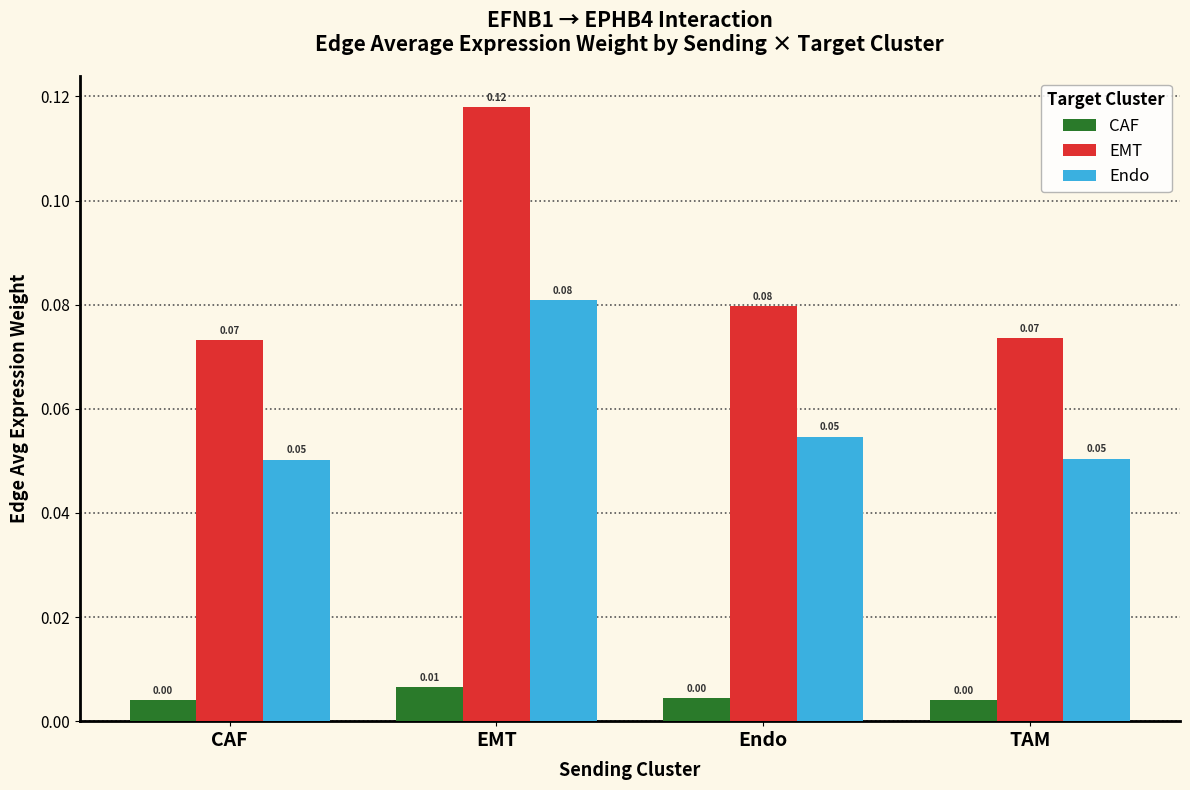

Is the value of CAF at CAF greater than the value of Endo at TAM?

No